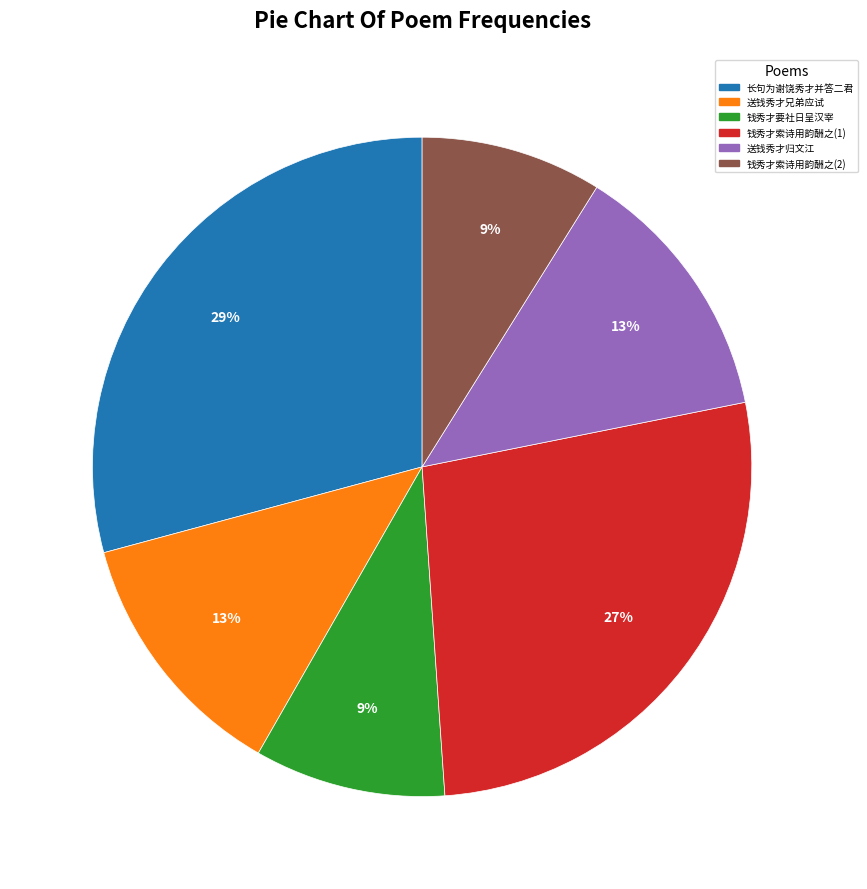

To the nearest percent, what is the difference between the largest and smallest slice percentages?

20%